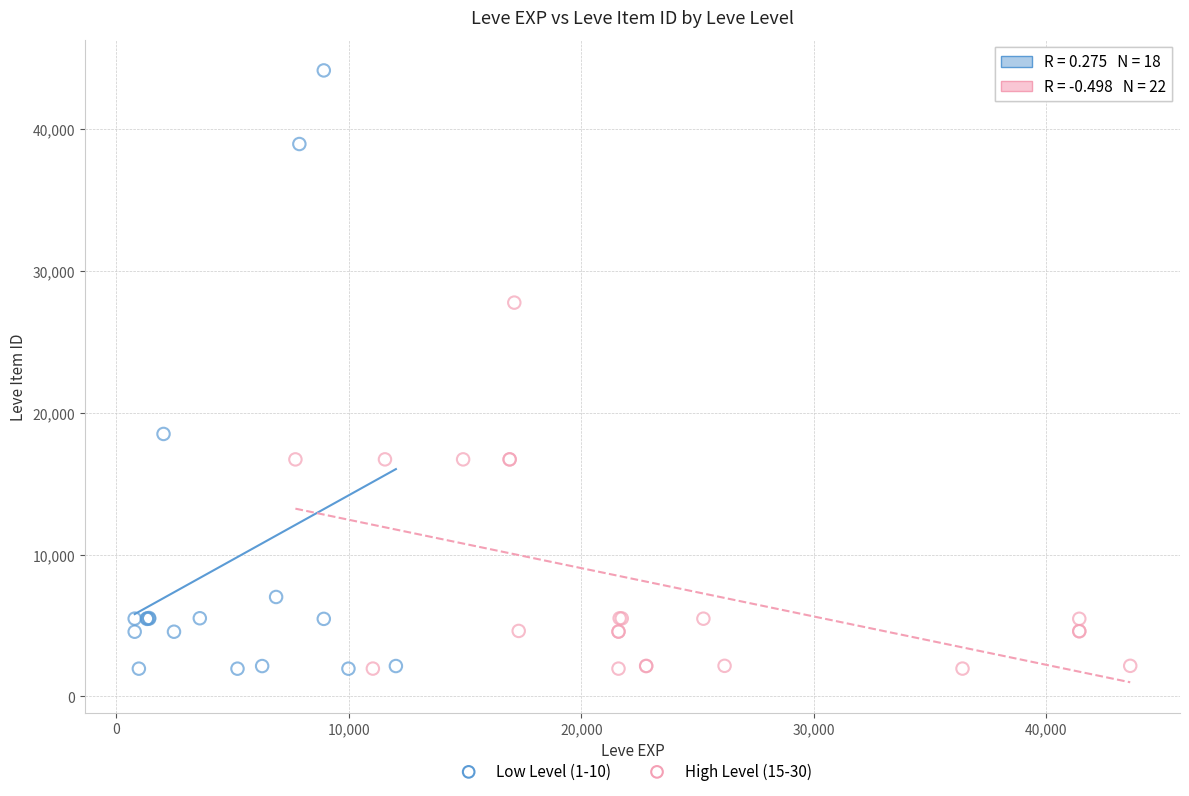

Which series has the largest Y range (max minus min)?

Low Level (1-10)